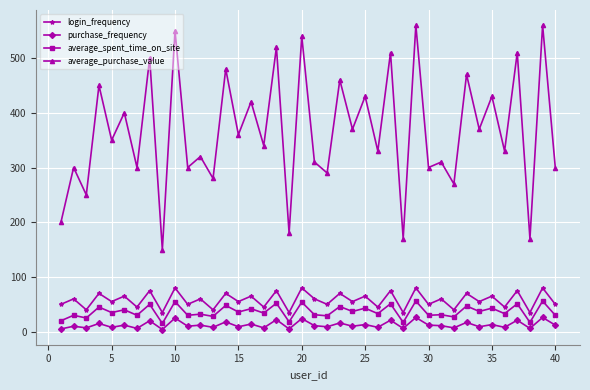

True or false: login_frequency and purchase_frequency cross at least once.

False